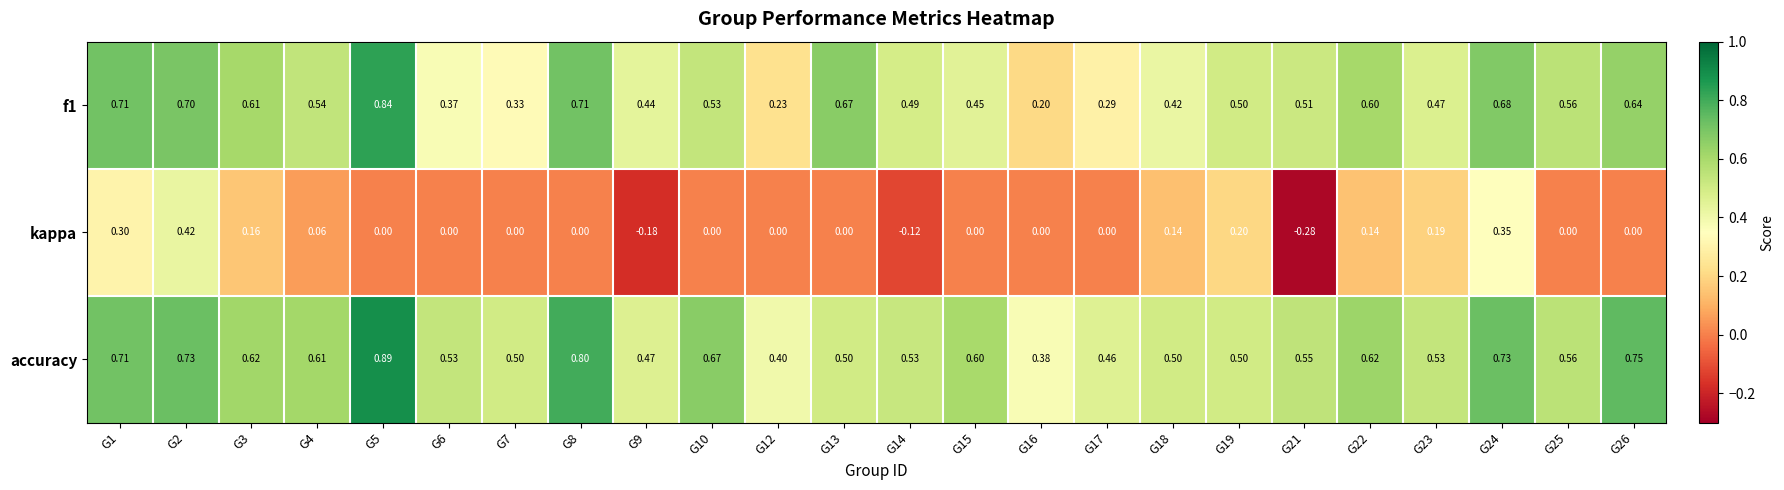

Between G4 and G15, which series saw the biggest shift?

f1